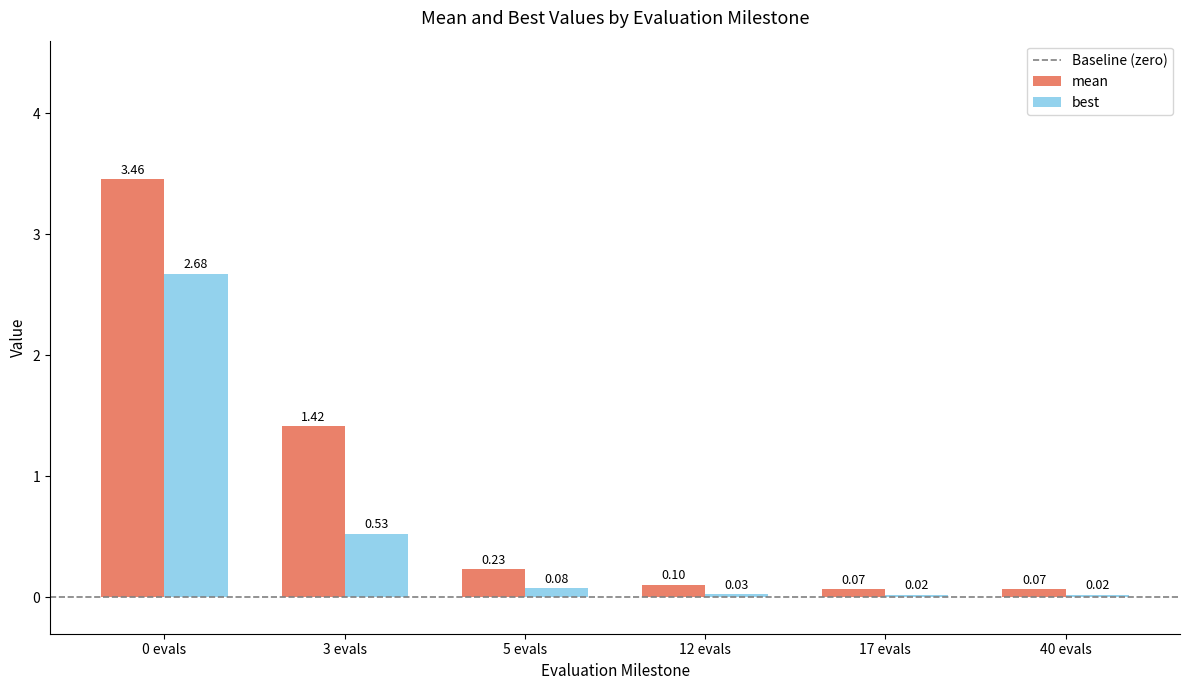

Is the value of mean at 0 evals greater than the value of best at 5 evals?

Yes